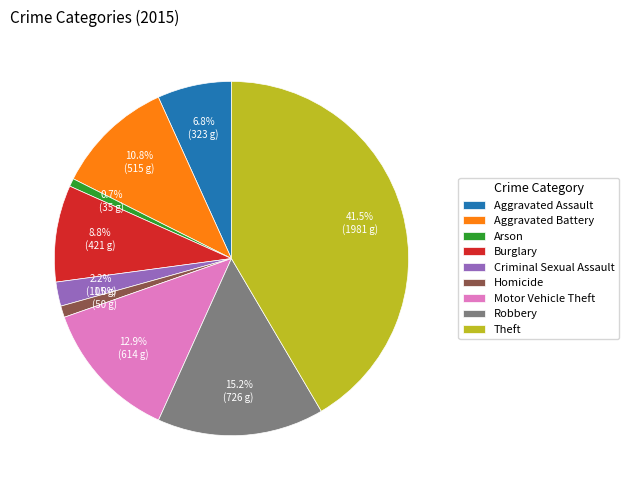

Is it true that Motor Vehicle Theft is 25% of the pie?

False